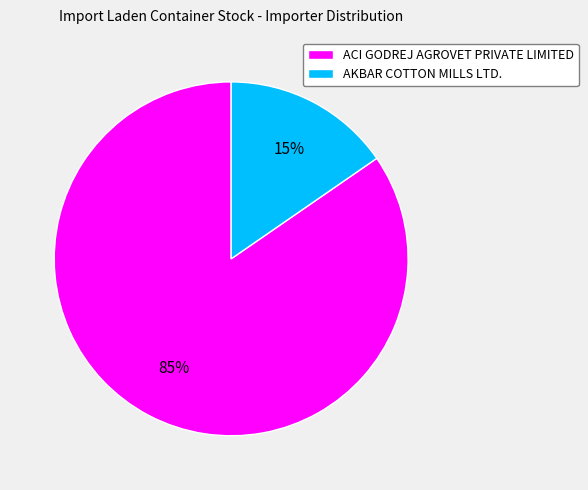

Is the sum of AKBAR COTTON MILLS LTD. and ACI GODREJ AGROVET PRIVATE LIMITED greater than half?

Yes